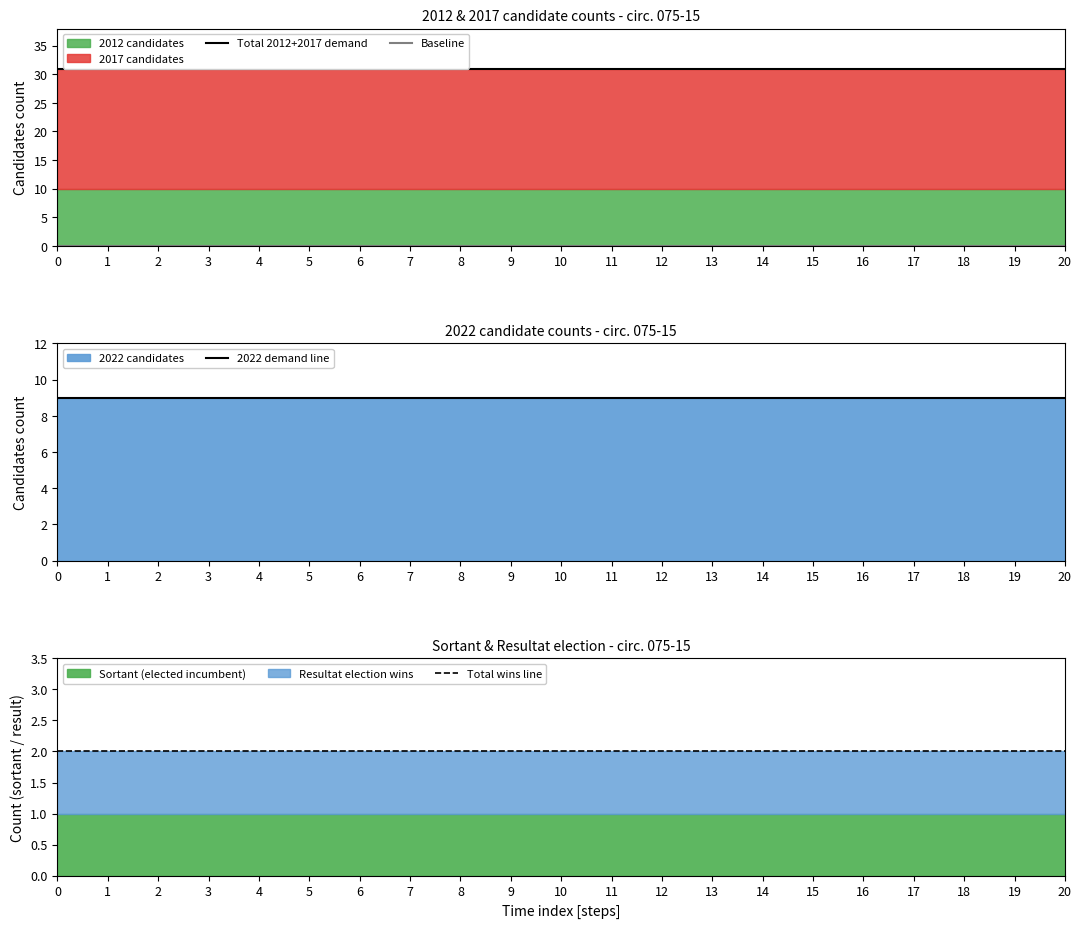

Is it true that Total 2012+2017 demand equals 31 at 18?

True